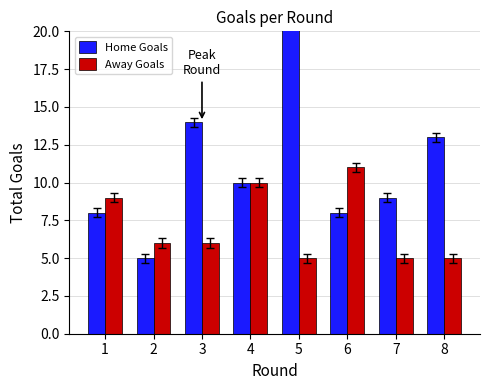

What is the average value of the Away Goals series?

7